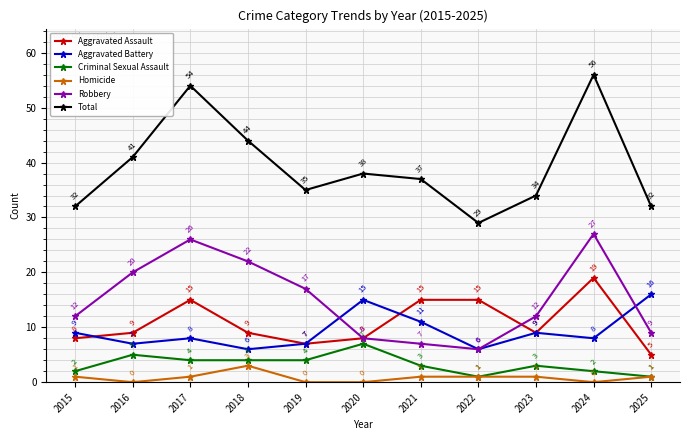

How many categories are shown in the chart?

11